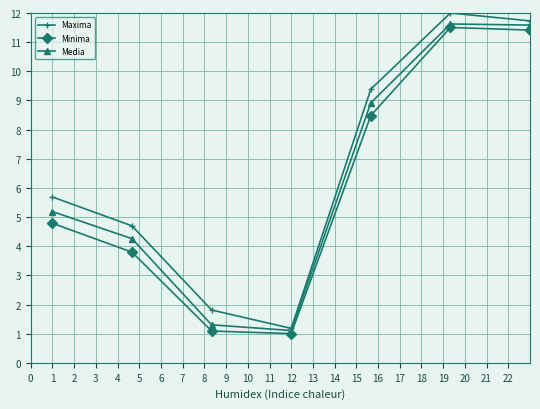

What is the highest value of the Maxima series?

12.0